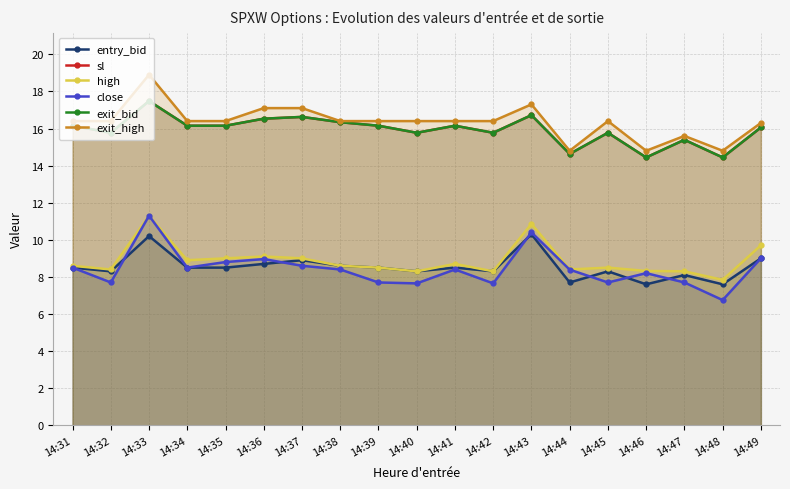

What is the difference between the exit_high values at 14:48 and 14:43?

2.5